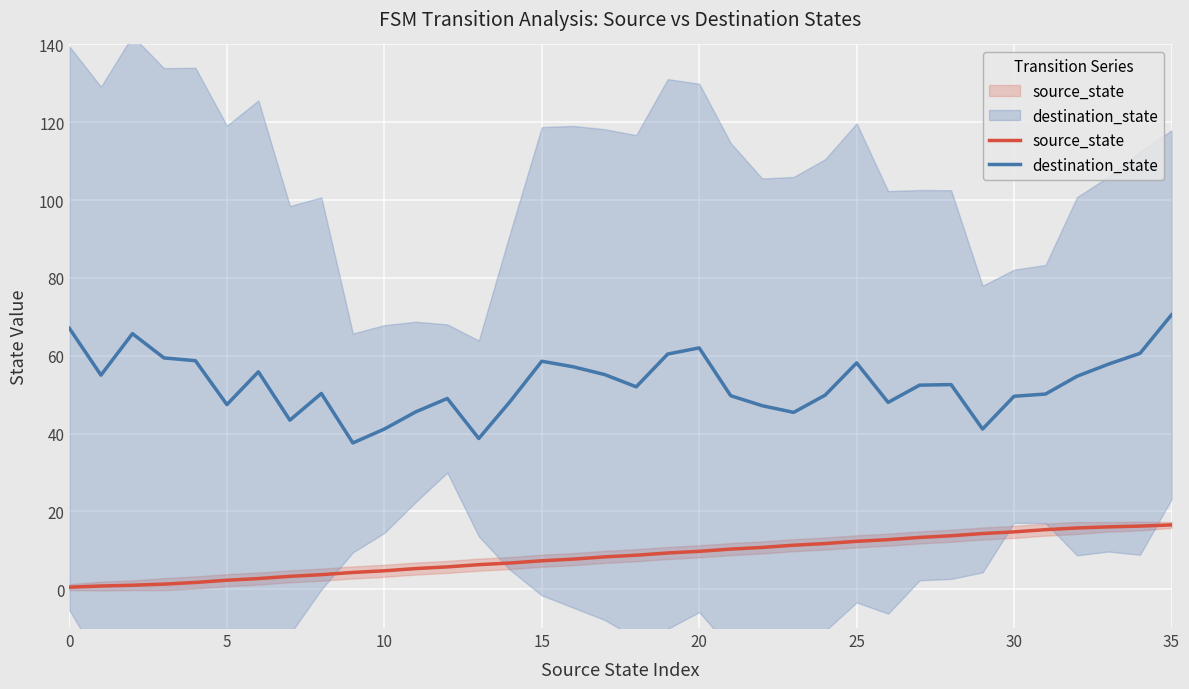

True or false: destination_state and source_state cross at least once.

False